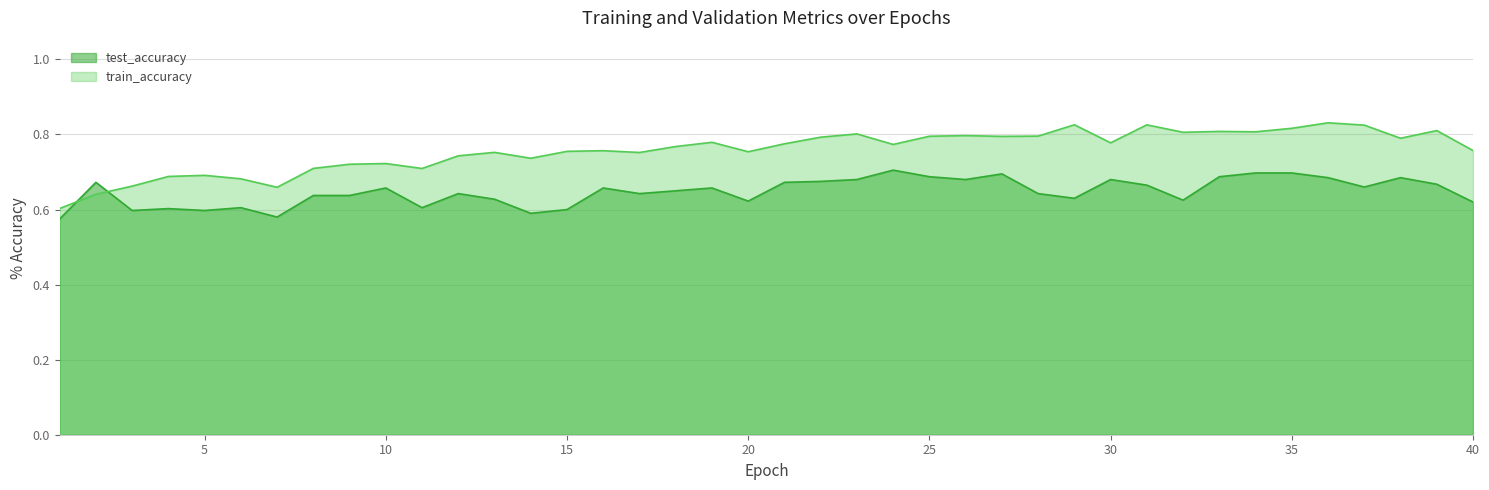

At how many categories does at least one series exceed 0?

40